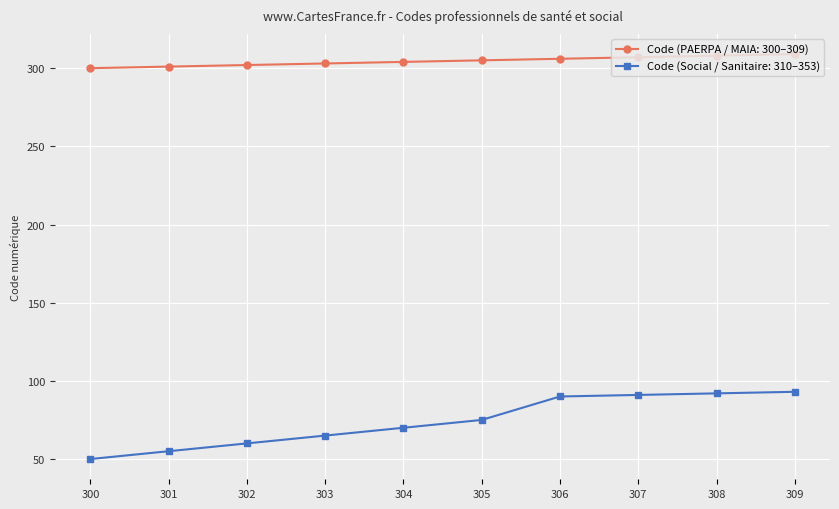

The value of Code (PAERPA / MAIA: 300–309) at 301 is 301. True or false?

True